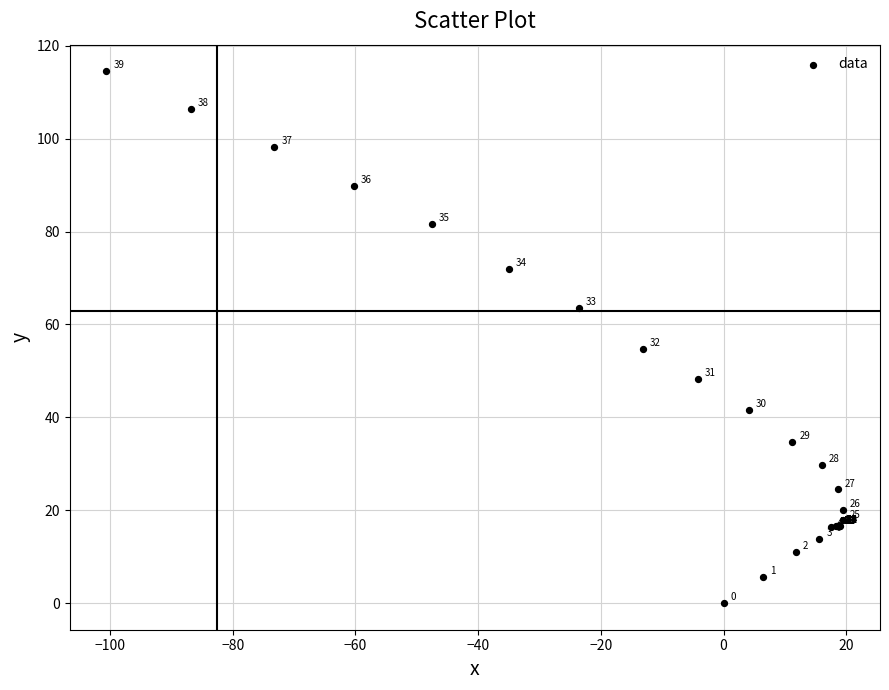

What Y value in the scatter plot is closest to 57?

54.8